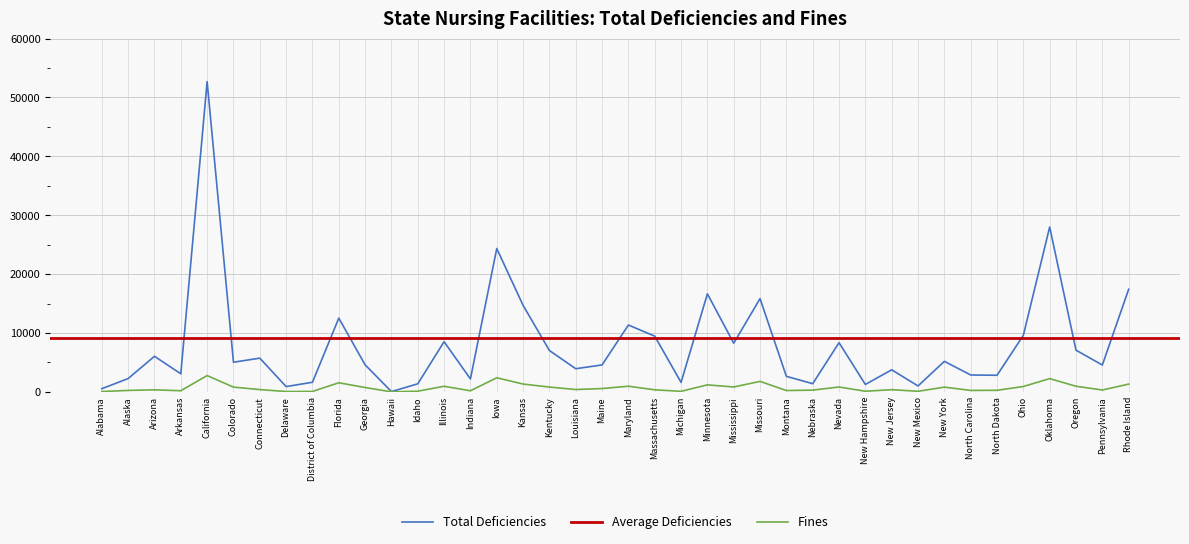

How many data points in Fines are above 396?

19